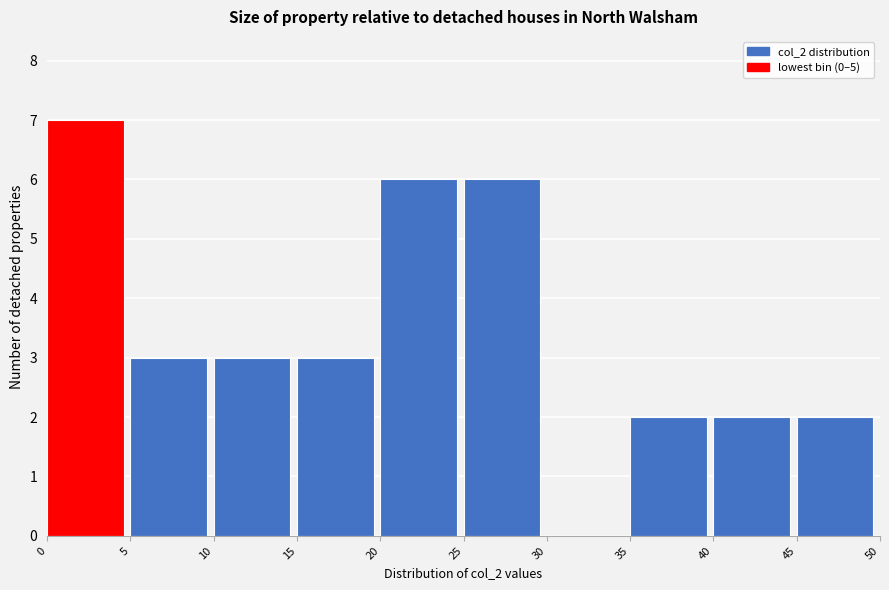

Reading left to right, transcribe this chart: for each bar, give the range it covers on the x-axis and its height. The values are not printed on the chart, so give them approximately, as read against the axis.

0 to 5: 7
5 to 10: 3
10 to 15: 3
15 to 20: 3
20 to 25: 6
25 to 30: 6
30 to 35: 0
35 to 40: 2
40 to 45: 2
45 to 50: 2